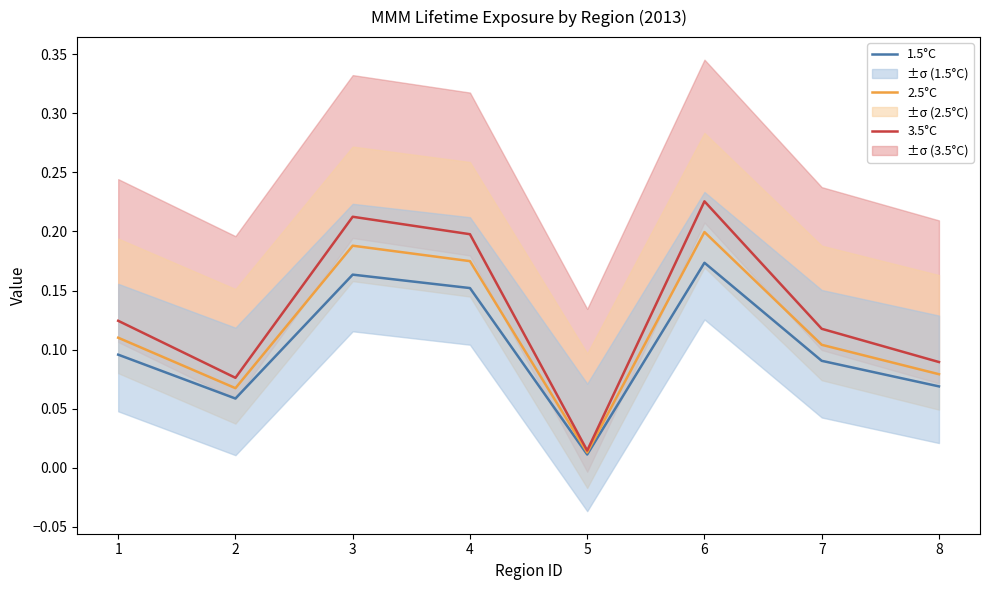

How many lines are shown in the chart?

3